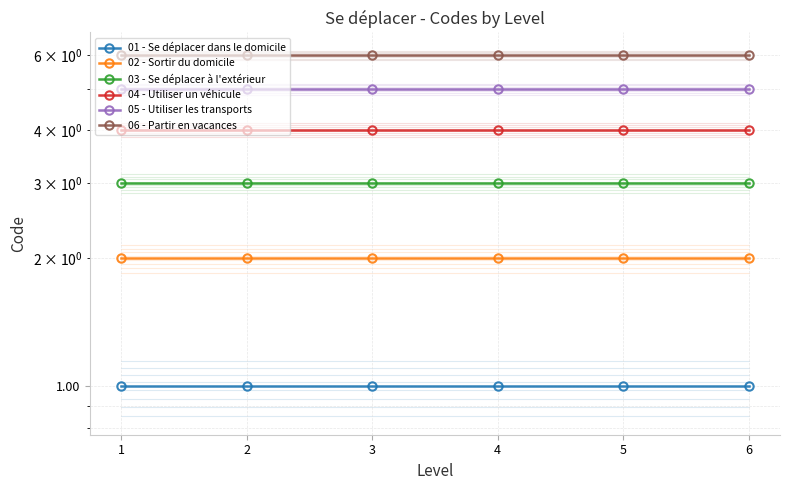

How many lines are shown in the chart?

6